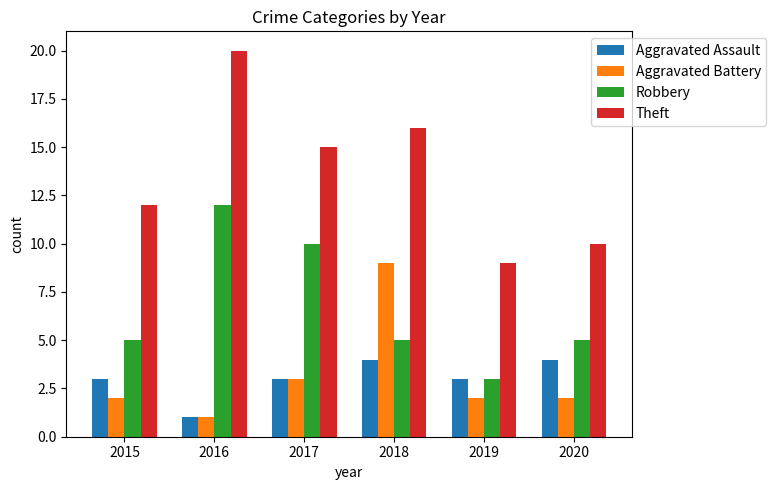

Rank the series by their maximum value, from highest to lowest.

Theft, Robbery, Aggravated Battery, Aggravated Assault